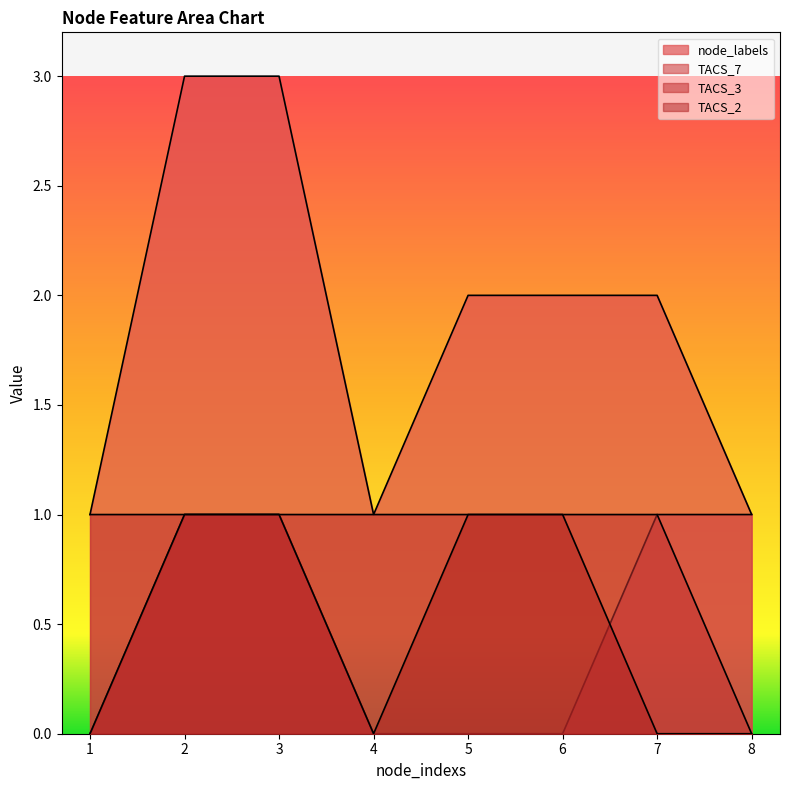

How many TACS_7 values are between 0 and 1?

8